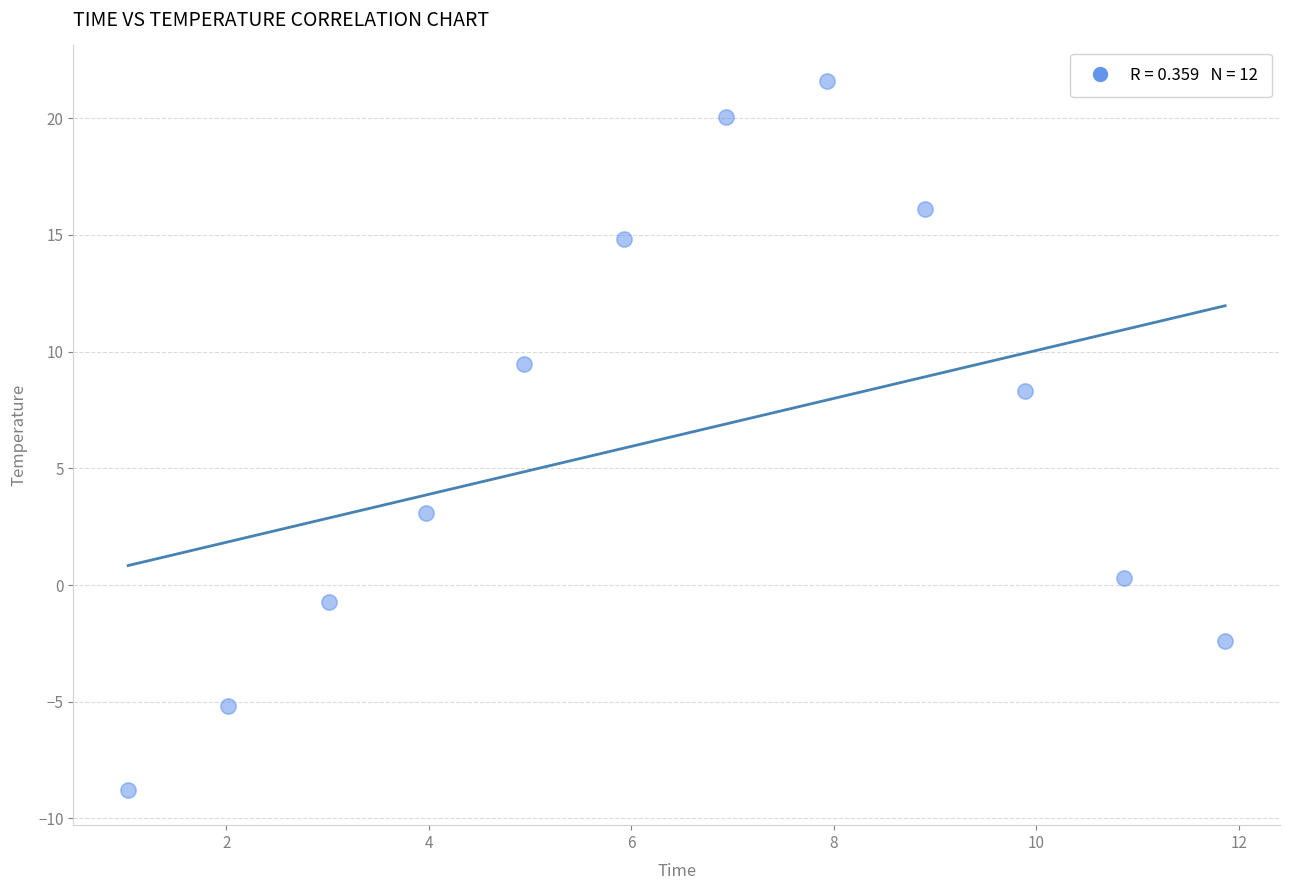

What Y value in the scatter plot is closest to 6?

8.3